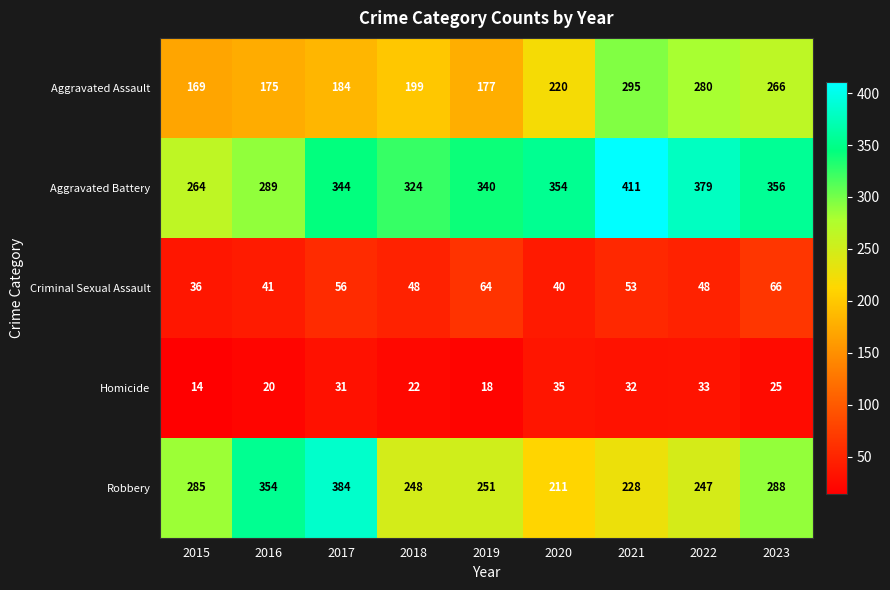

At which category does the chart reach its peak across all series?

2021